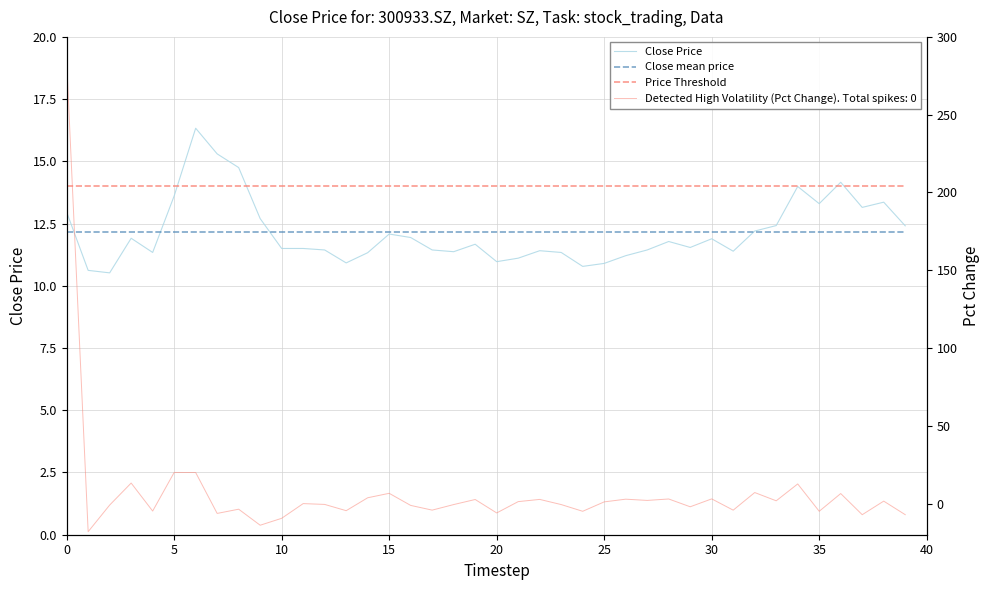

What is the average value of the Close Price series?

12.1